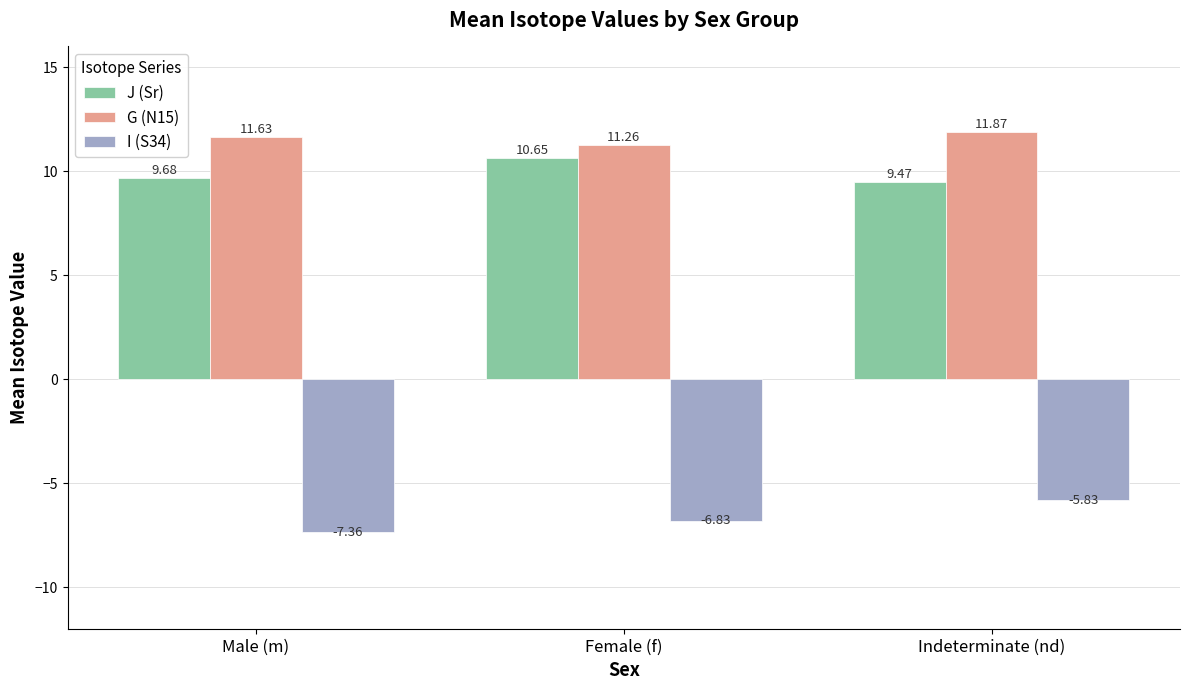

At Indeterminate (nd), list the series in order from largest to smallest.

G (N15), J (Sr), I (S34)